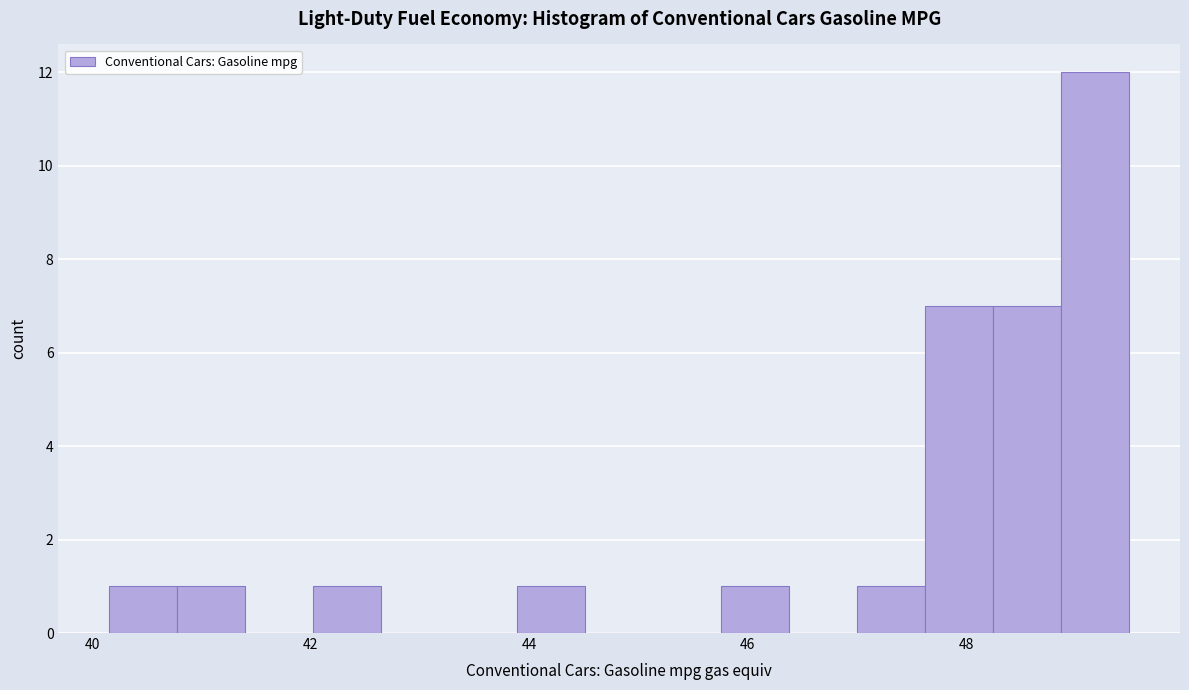

Around what value on the x-axis is the tallest bar? Give the approximate position of its centre, as read against the axis.

49.2